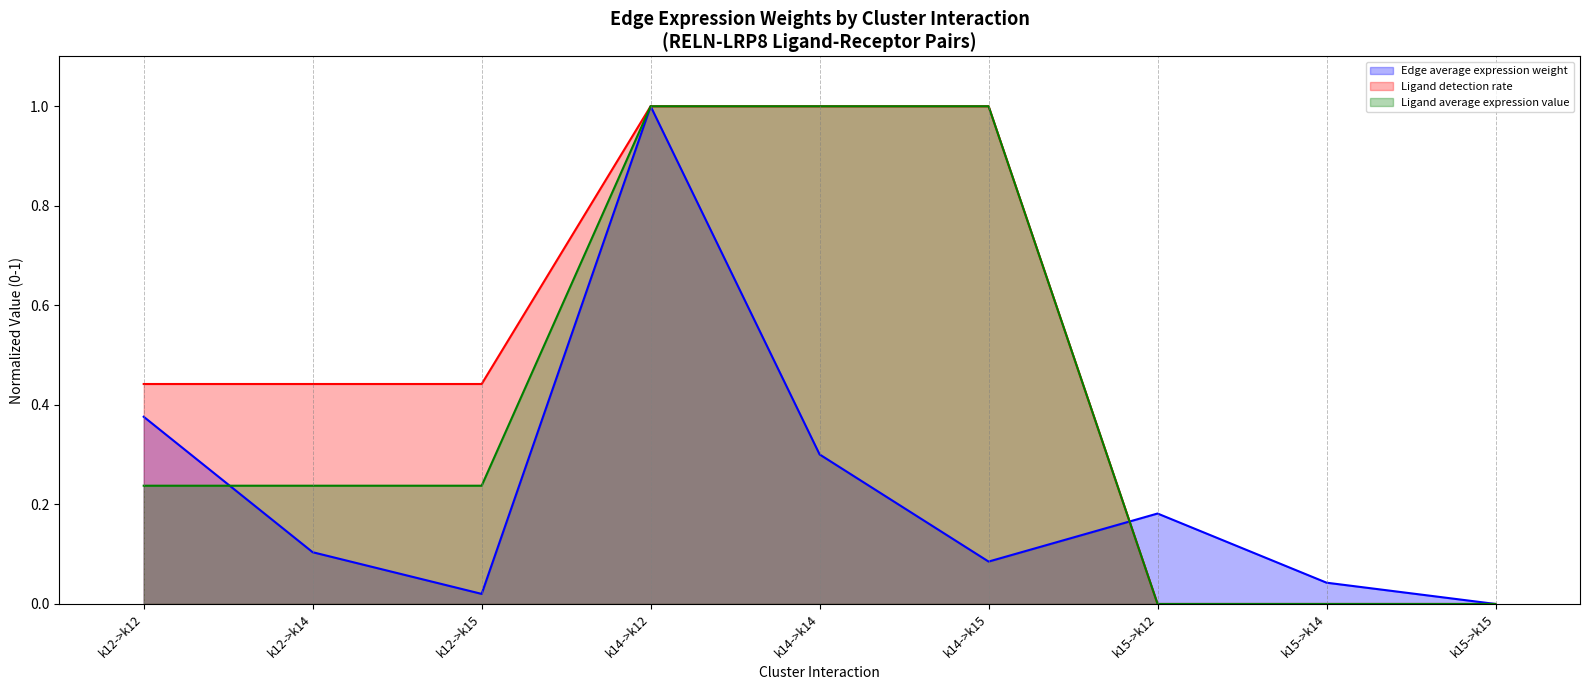

Is the value of Ligand average expression value at k12->k12 greater than the value of Ligand detection rate at k15->k14?

Yes